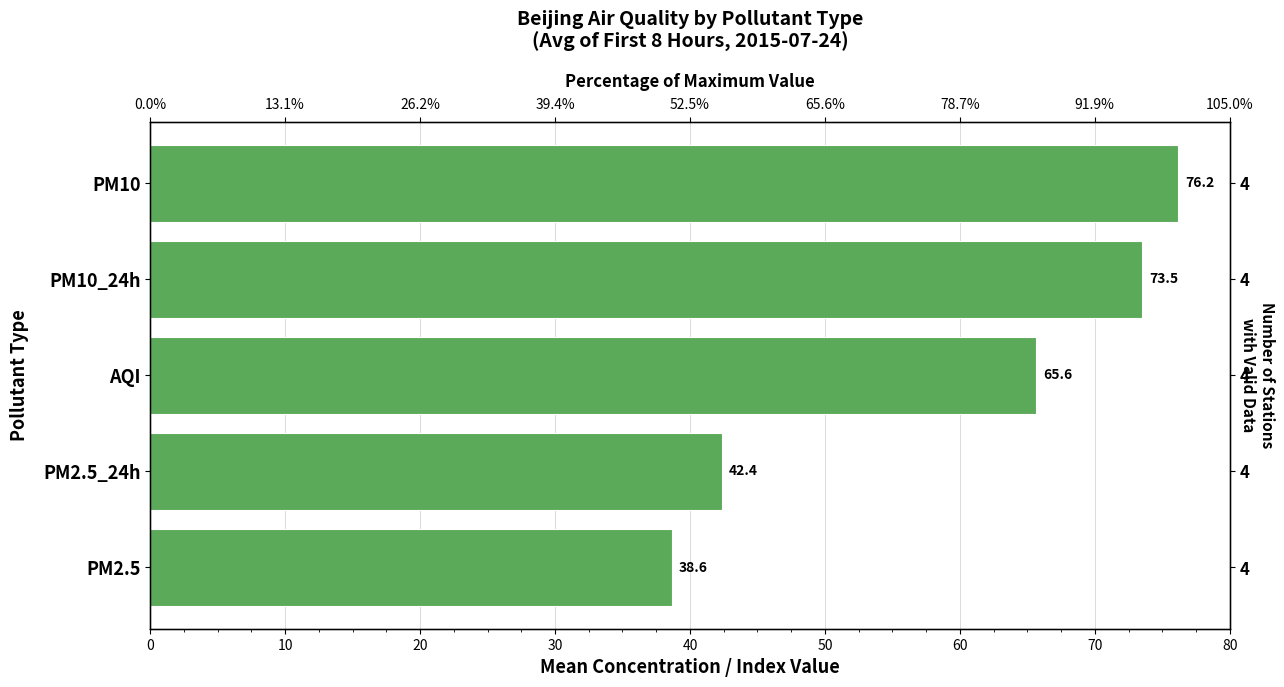

Reading left to right, extract all data points from this chart.

76.2	73.5	65.6	42.4	38.6